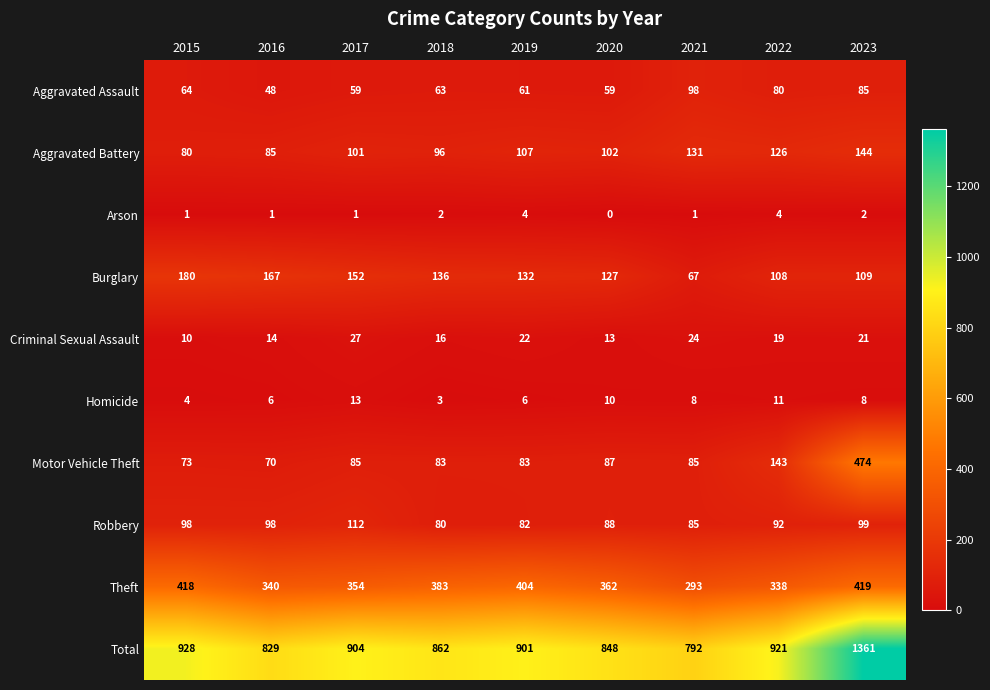

Which series has the largest total across all categories?

Total